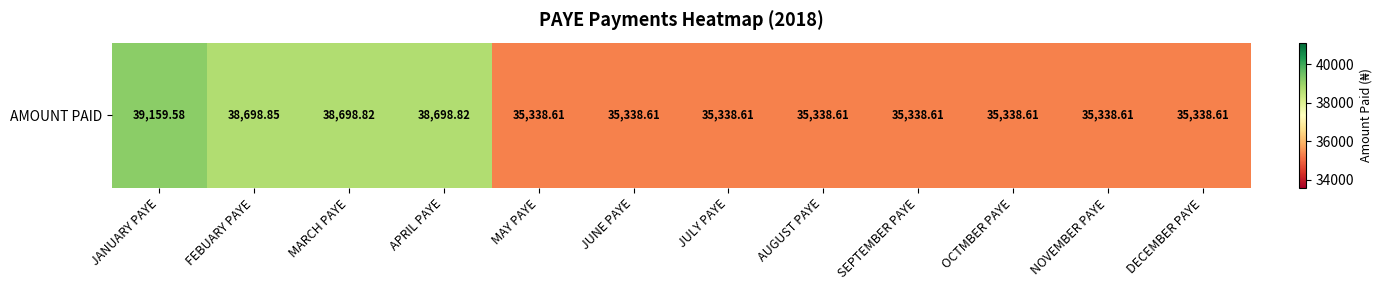

Between JULY PAYE and MARCH PAYE, which is larger?

MARCH PAYE